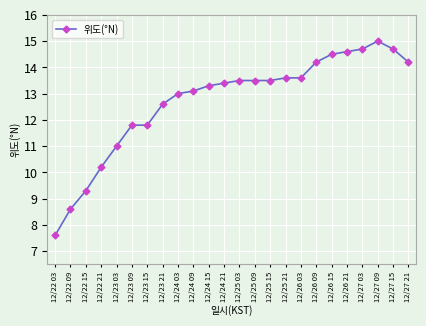

What is the difference between the values at 12/22 03 and 12/22 09?

1.0